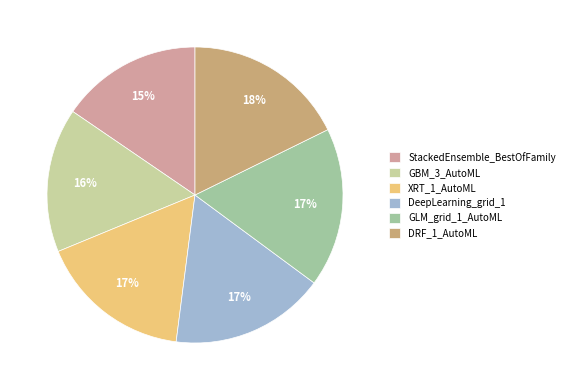

To the nearest percent, what is the combined percentage of DeepLearning_grid_1 and GBM_3_AutoML?

33%